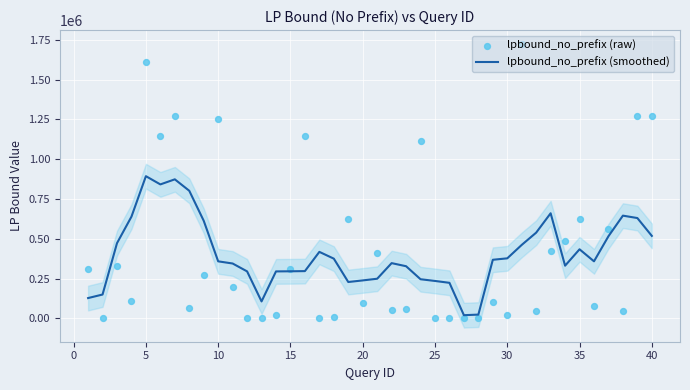

What is the highest value of the lpbound_no_prefix (smoothed) series?

893775.3